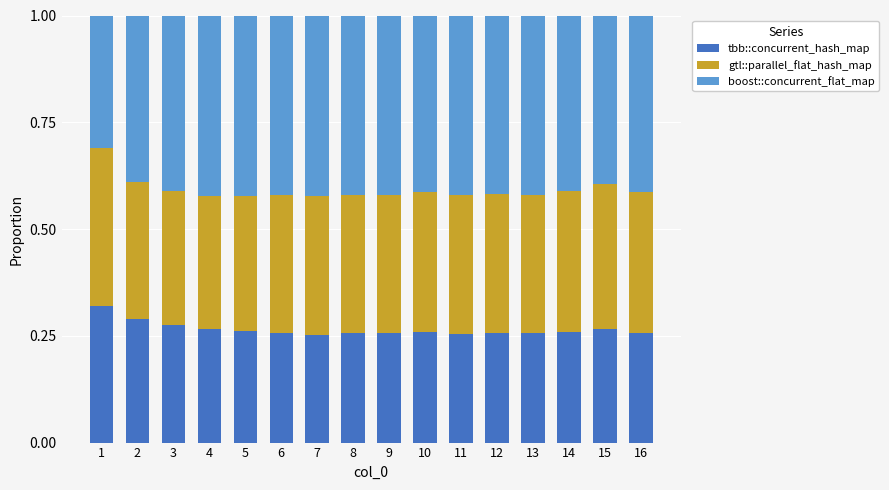

Is it true that tbb::concurrent_hash_map equals 0.4 at 10?

False